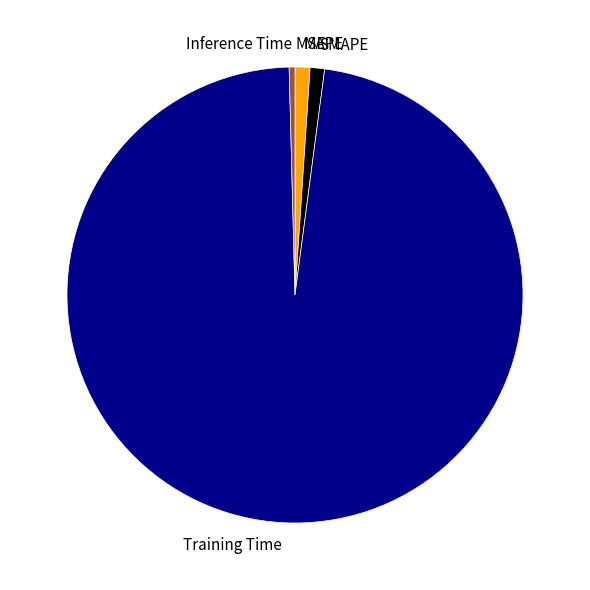

Which category has the biggest portion of the pie?

Training Time